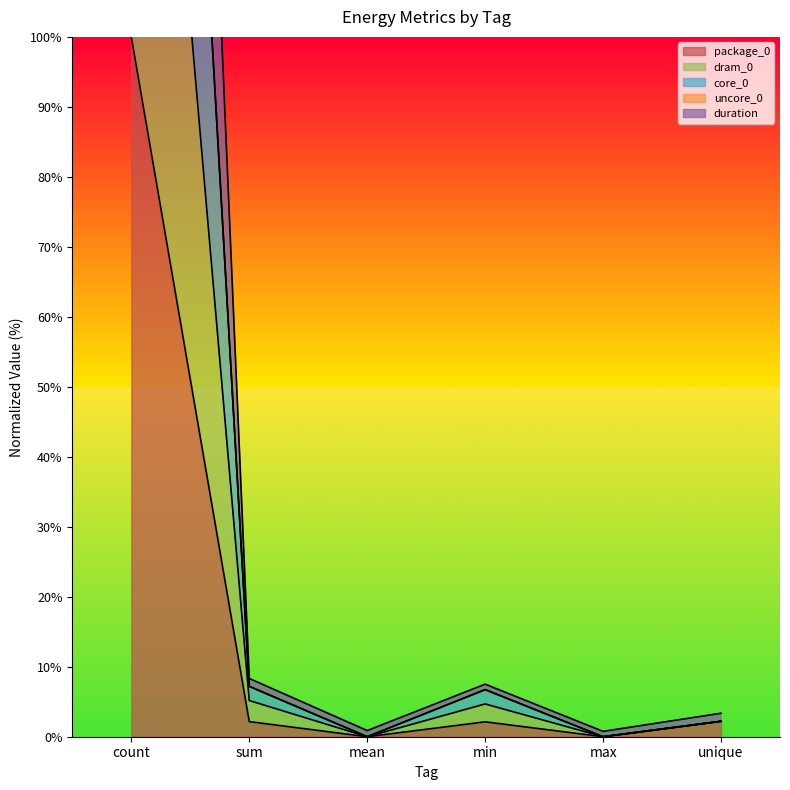

What is the greatest value displayed?

400.0